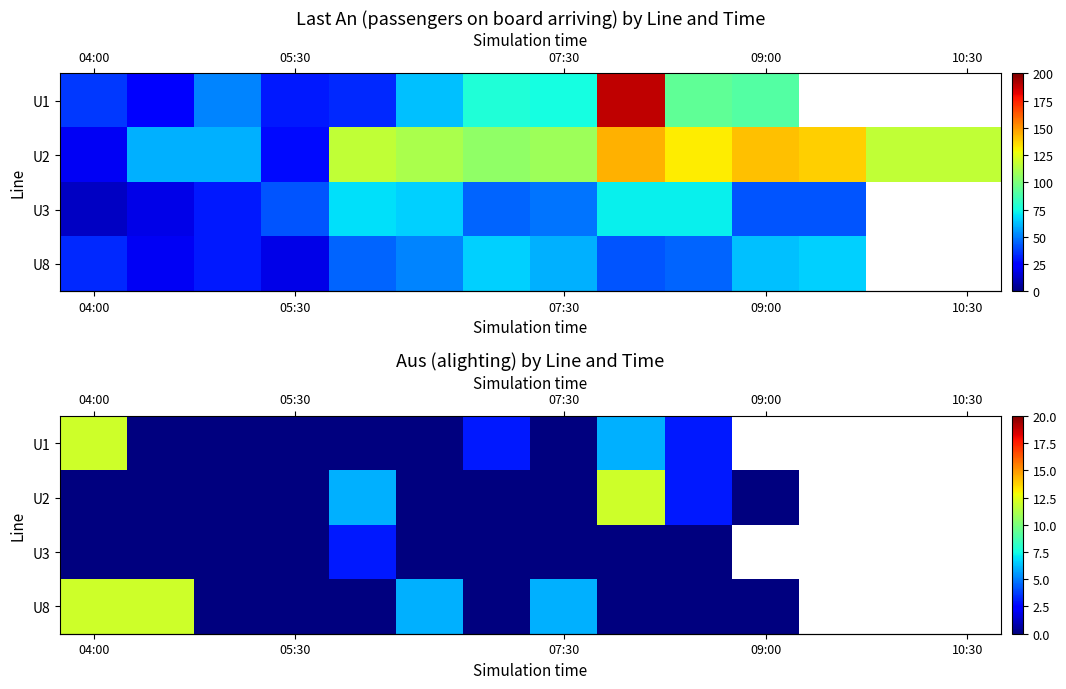

What is the total value across all series at 04:00?

24.0